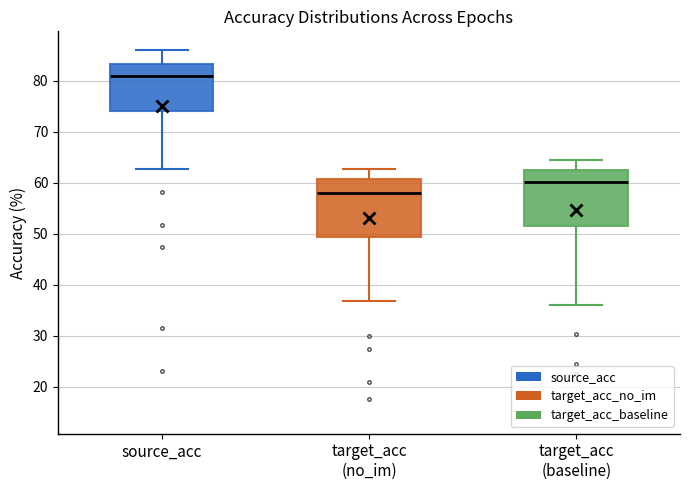

Which box has the highest median line?

source_acc